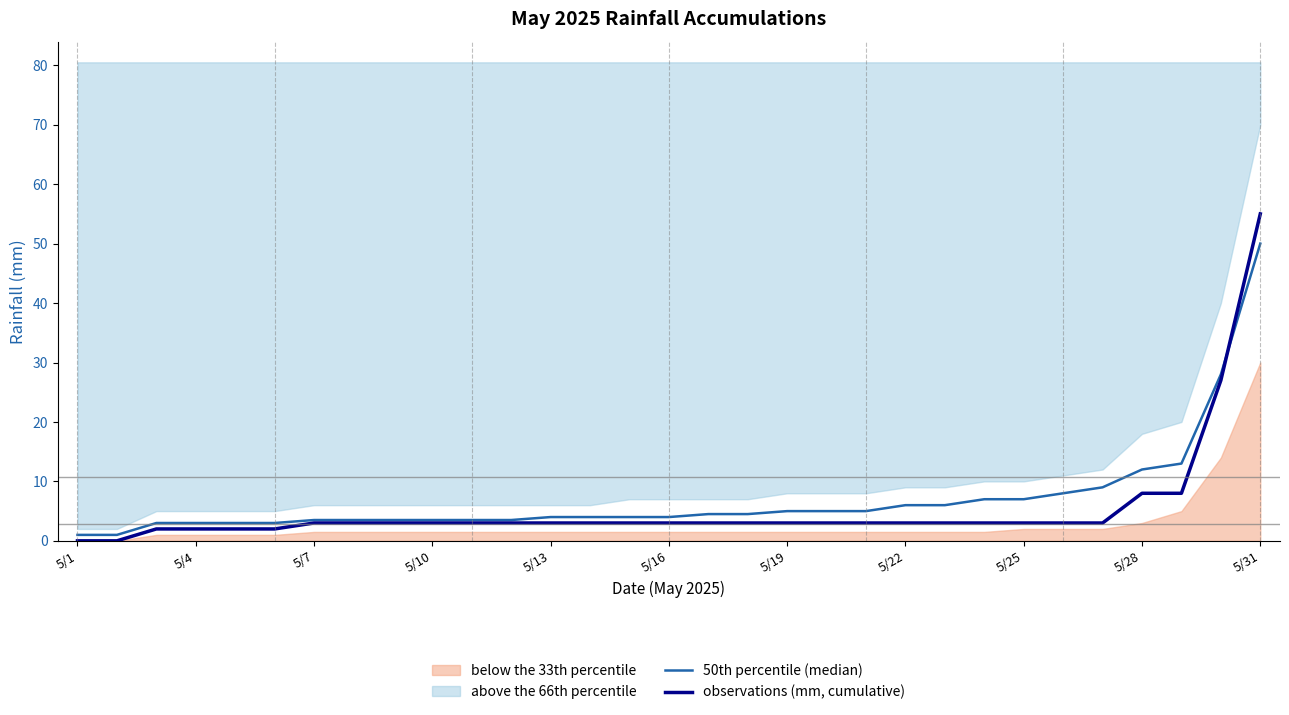

Rank the series at 16 from highest to lowest value.

50th percentile (median), observations (mm, cumulative)